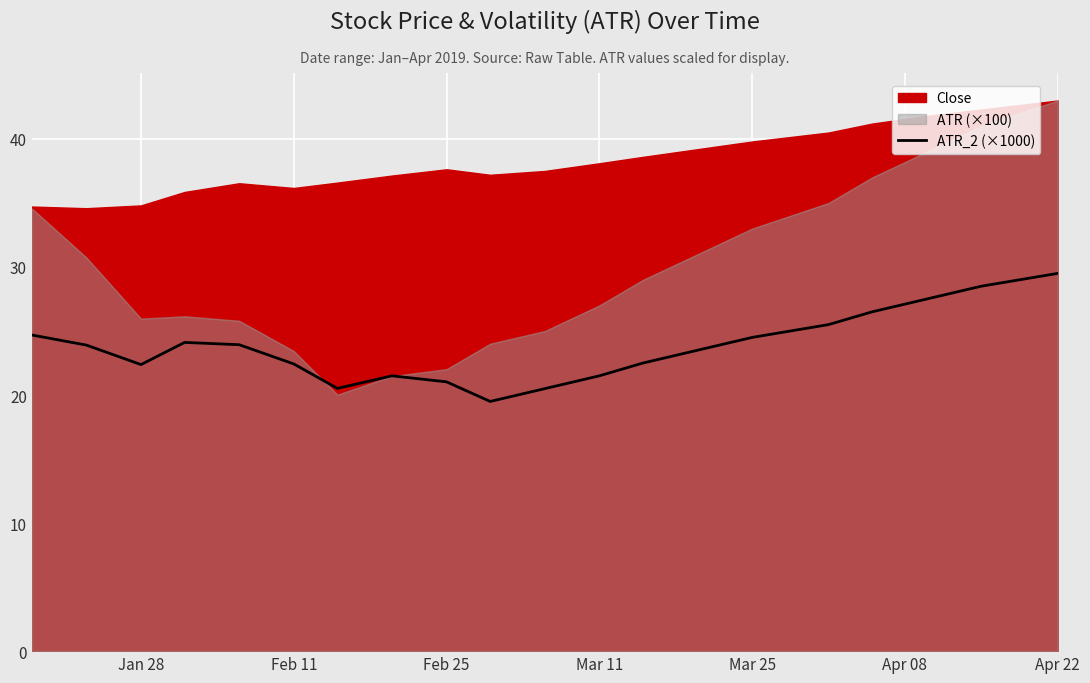

The ATR_2 (×1000) series shows 7.8 at Mar 25. True or false?

False